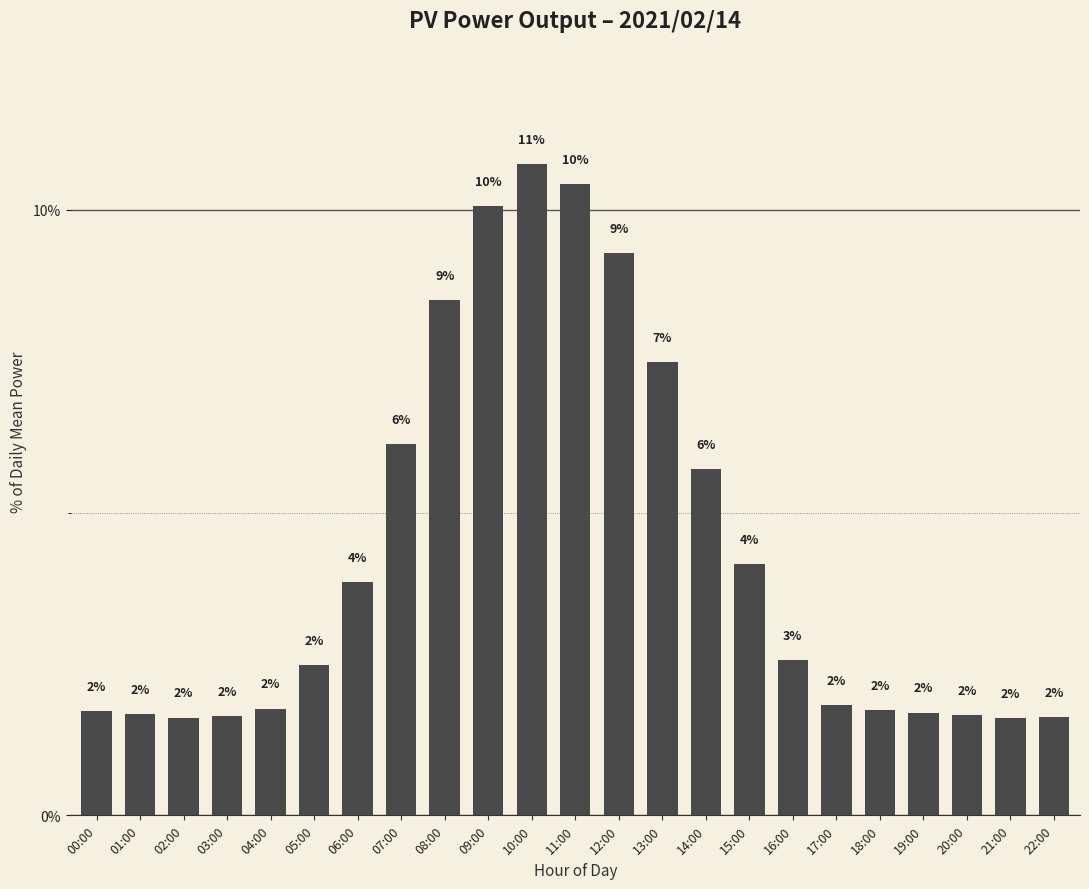

Are the bars horizontal?

No